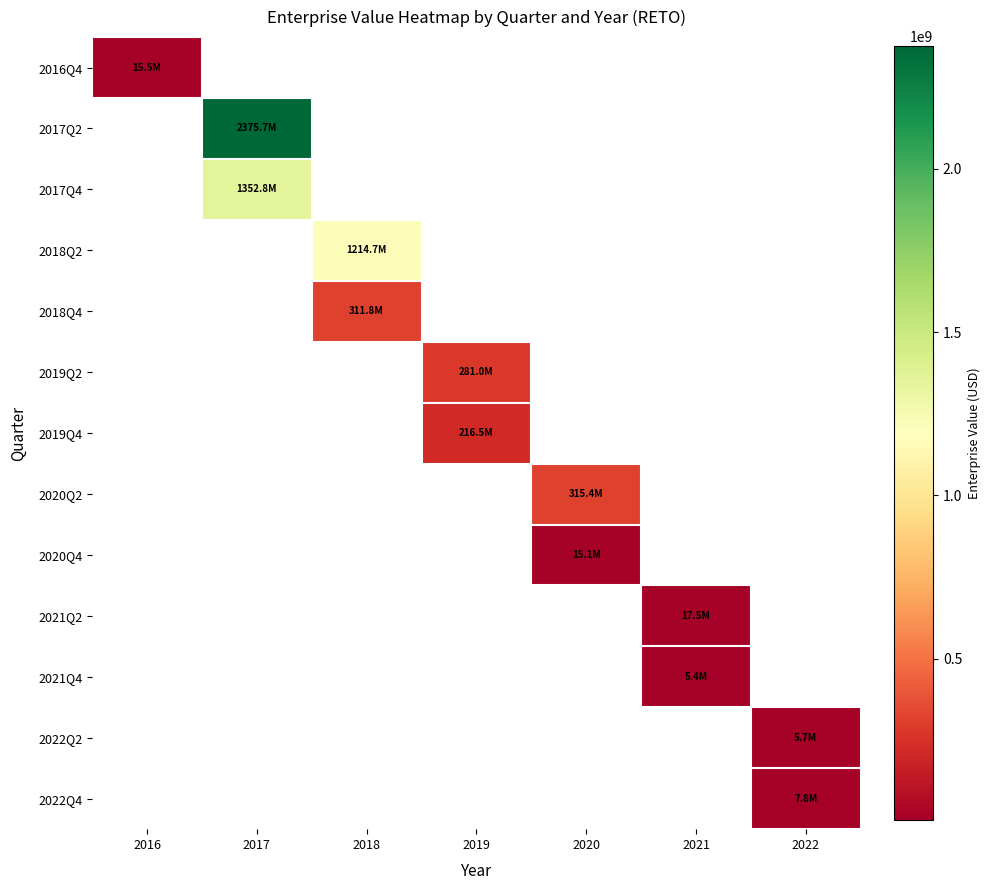

Count the number of data series in this chart.

13